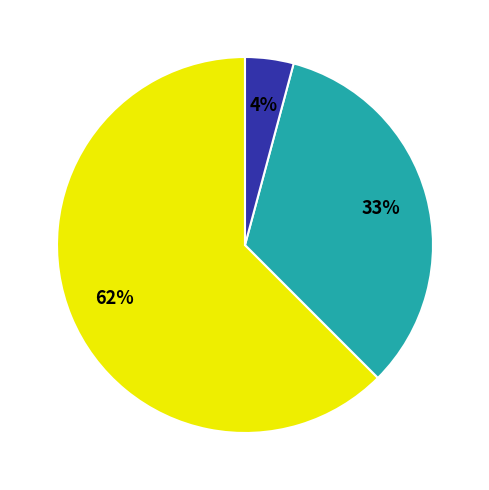

To the nearest percent, what is the average slice percentage?

33%